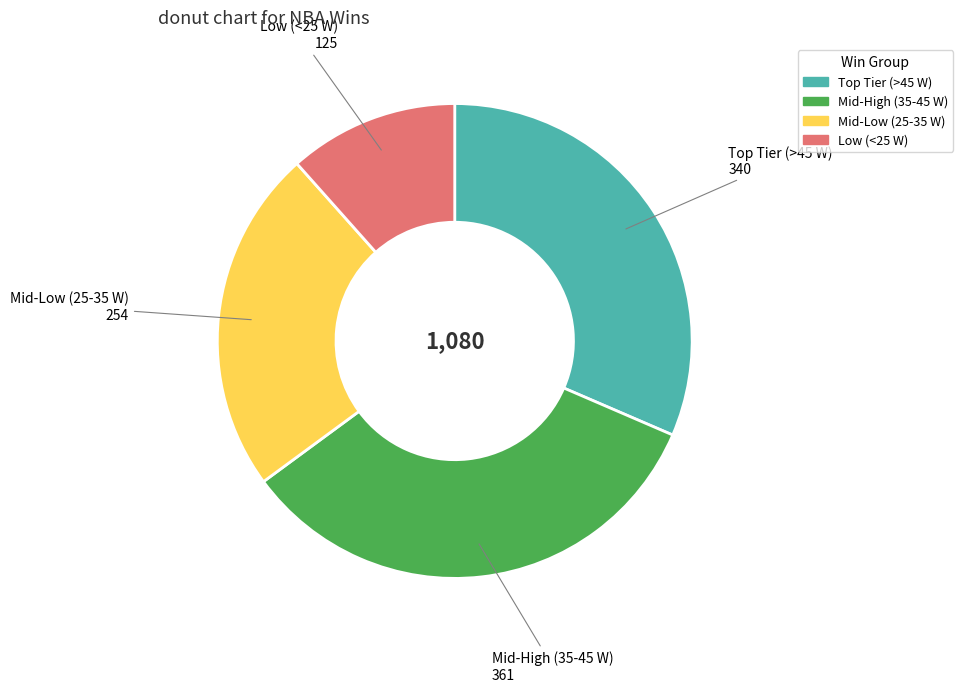

Does any single category account for the majority?

No